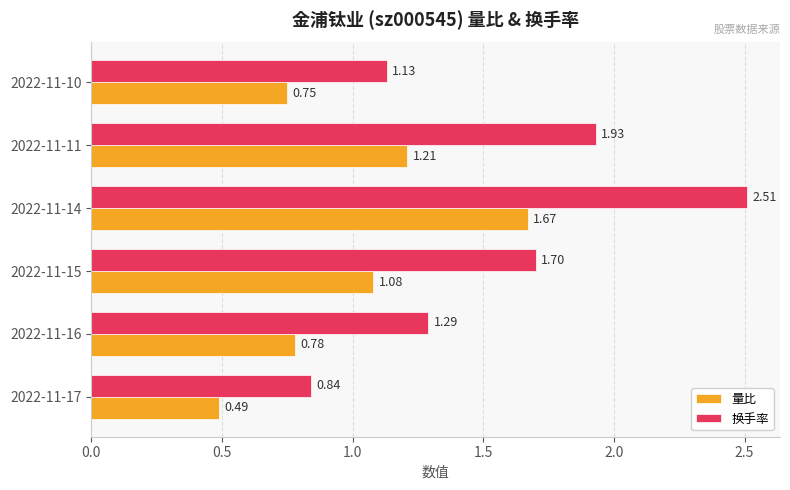

How many data points in 量比 are above 1?

3